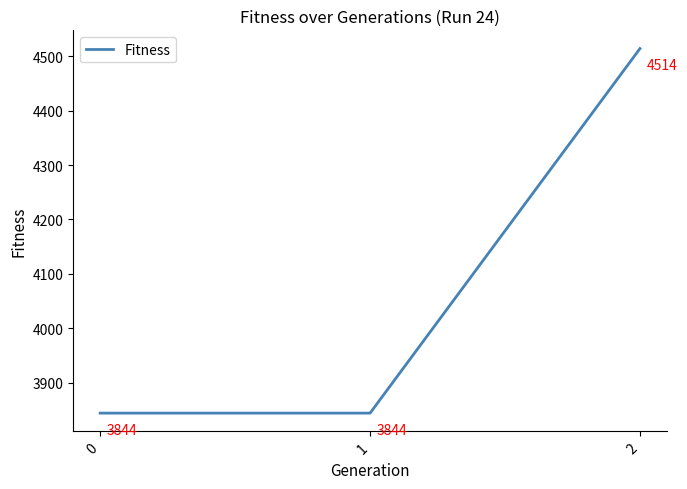

How many values are between 3844 and 4514?

3